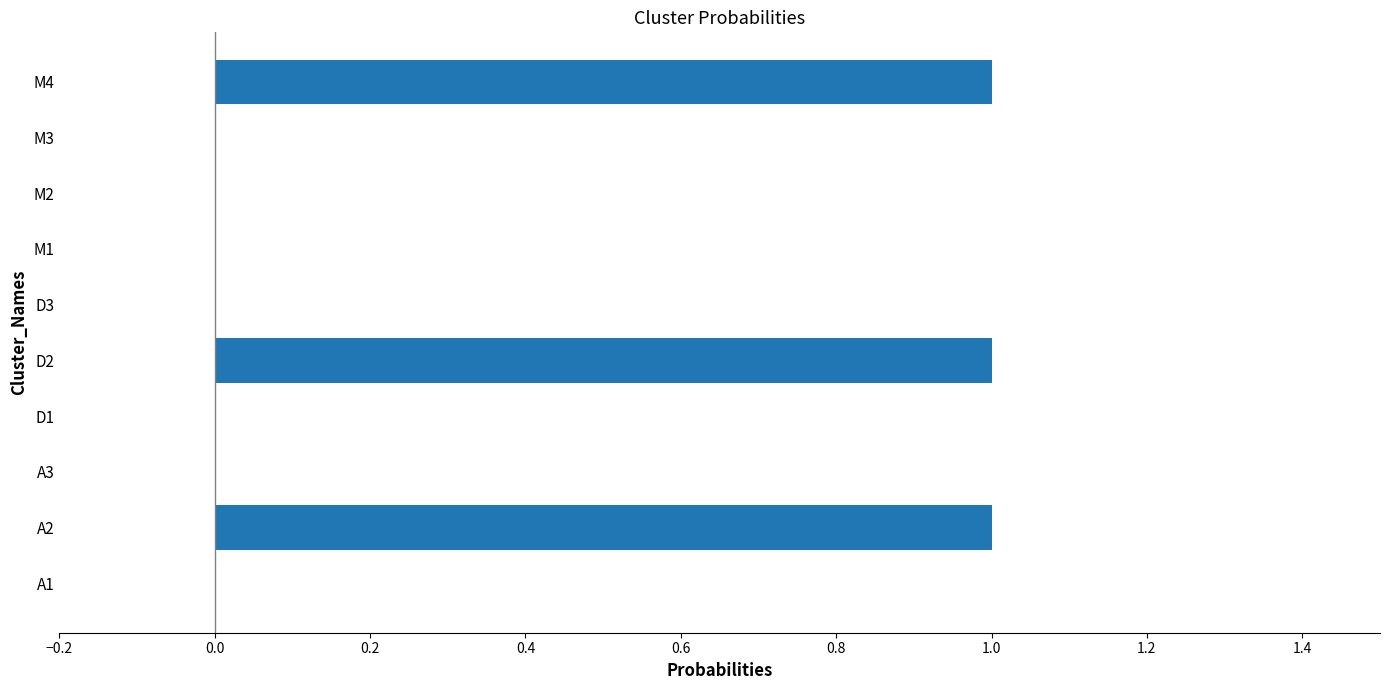

Which has a higher value, D1 or M4?

M4